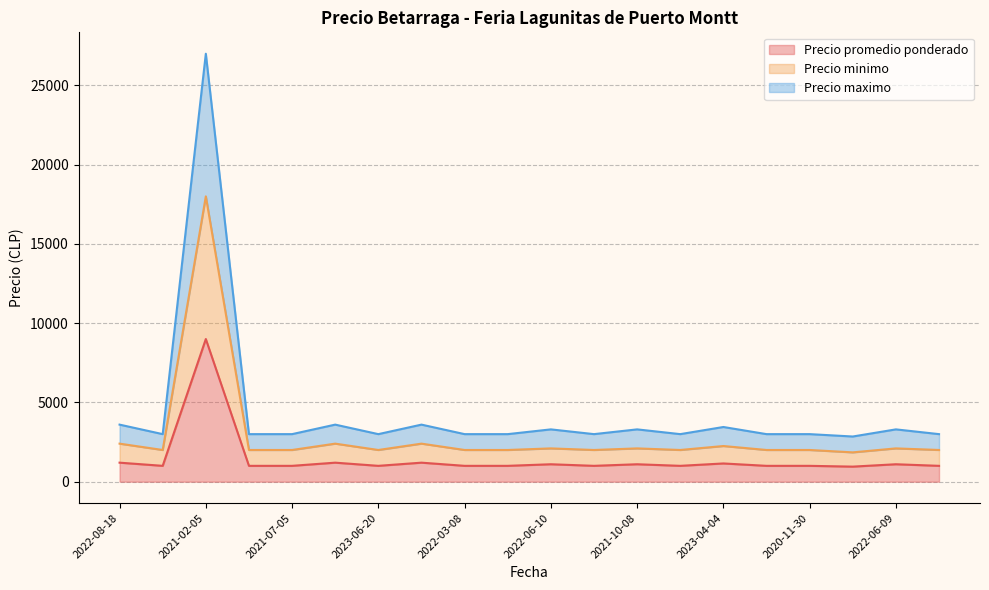

What is the average value of the Precio maximo series?

4350